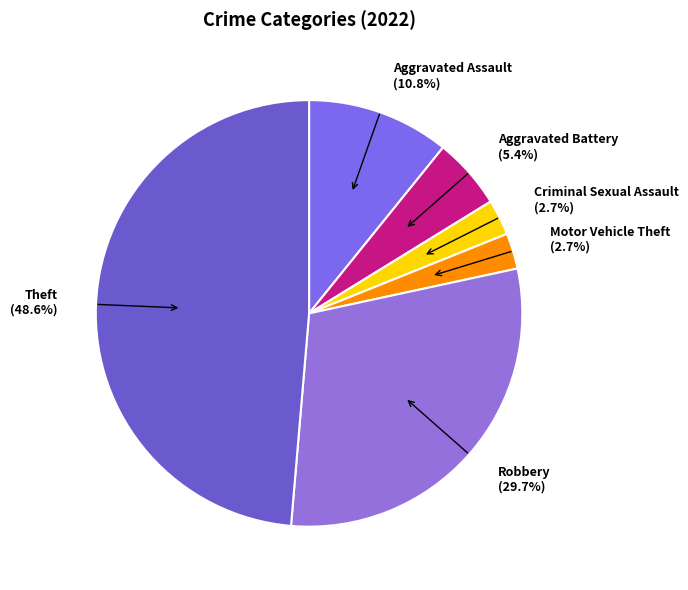

Combined, do Aggravated Battery and Robbery account for over 50%?

No